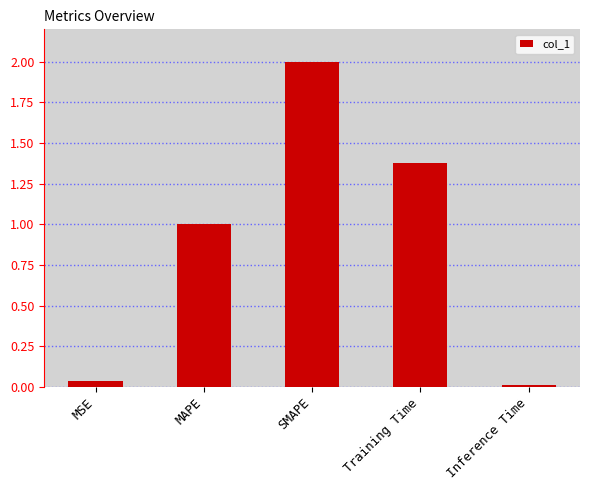

What is the maximum value shown in the chart?

2.0